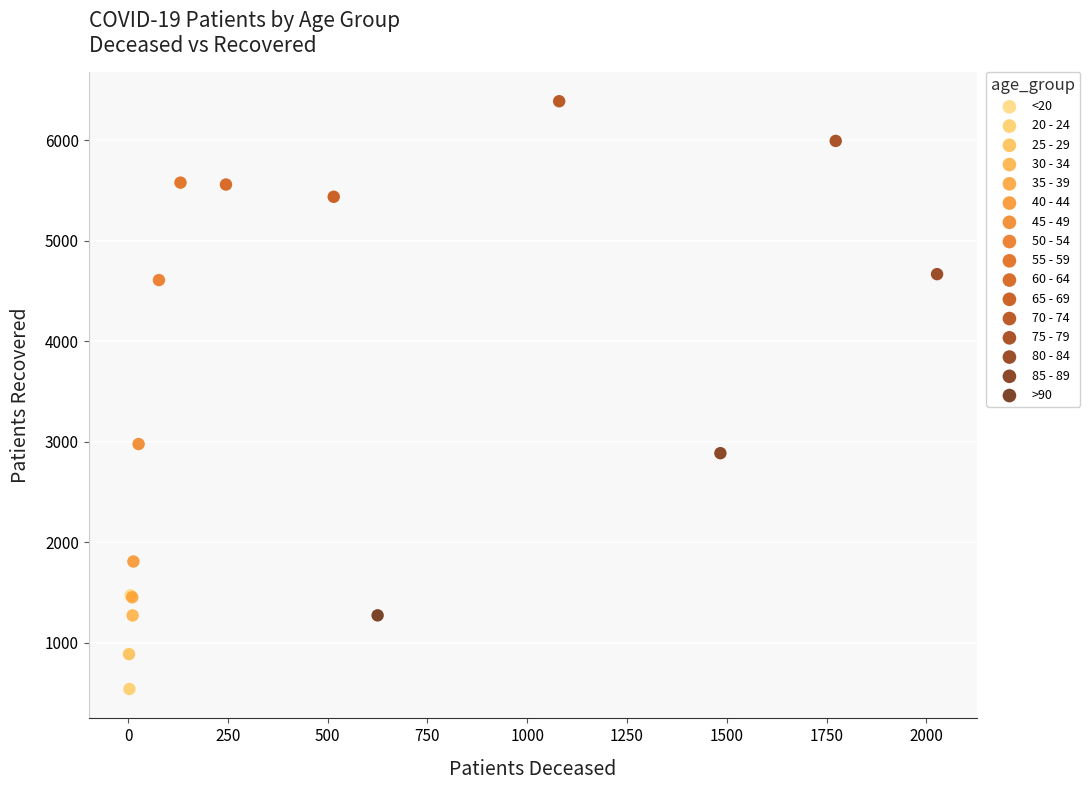

Which series reaches the maximum Y coordinate?

70 - 74